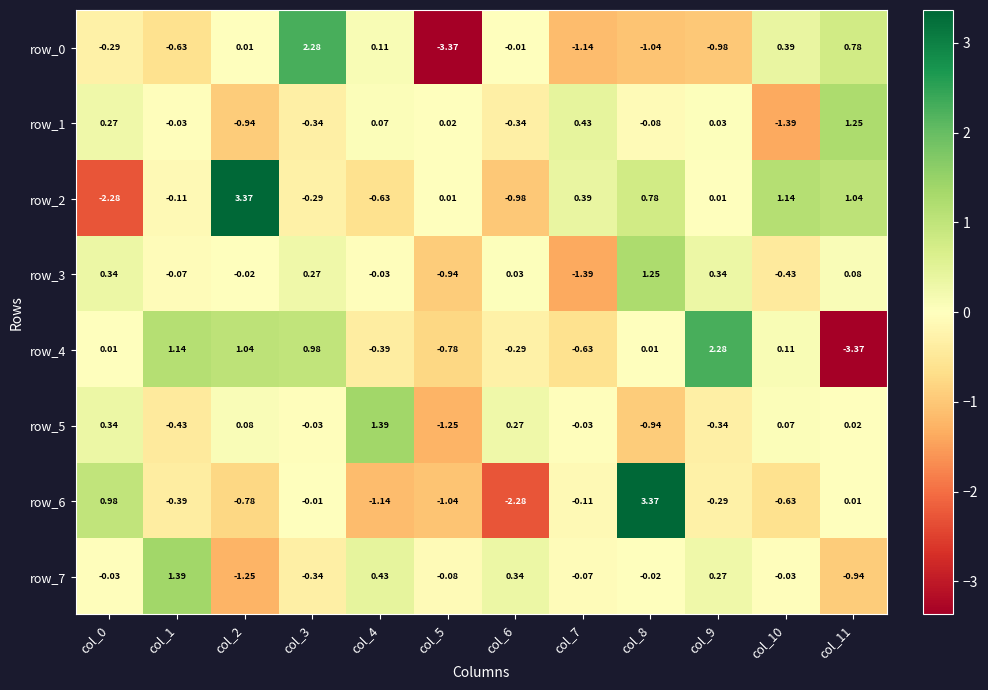

How many data points does each series have?

12